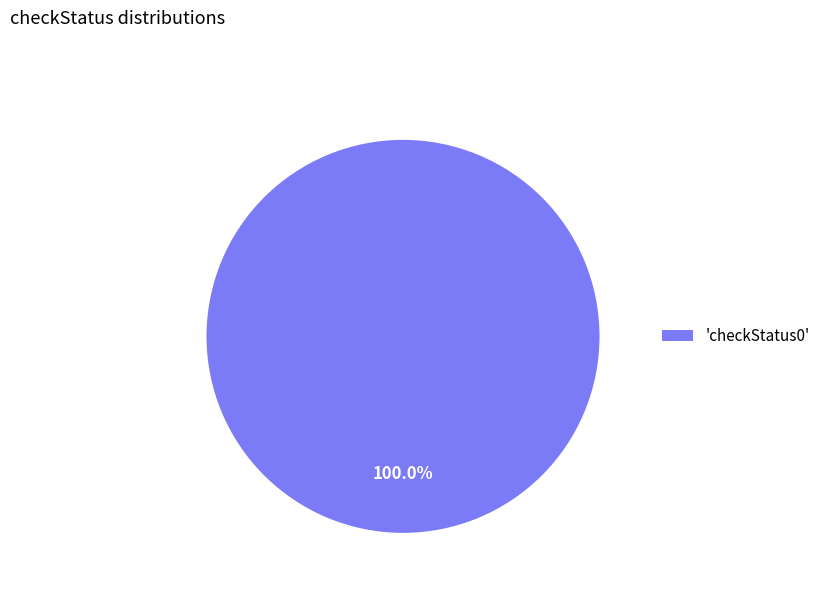

Count the number of slices in the pie.

1